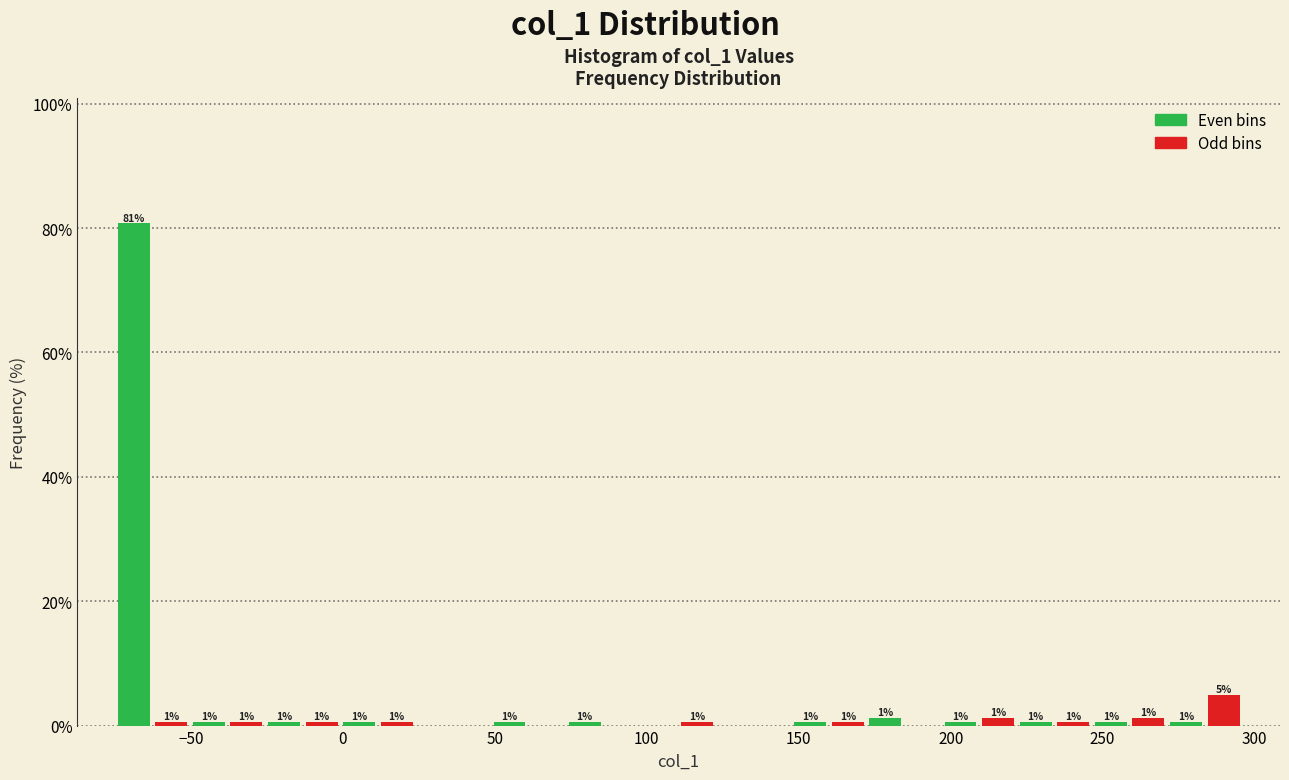

Around what value on the x-axis is the tallest bar? Give the approximate position of its centre, as read against the axis.

-70